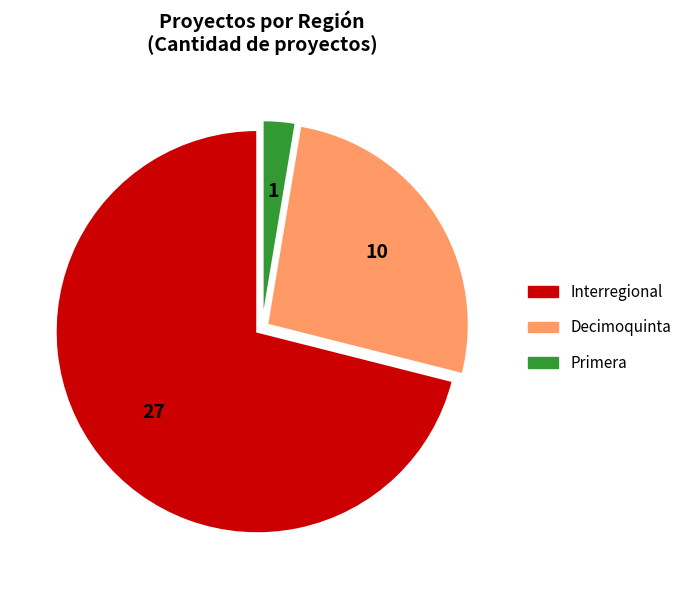

Does Decimoquinta account for over 50% of the chart?

No